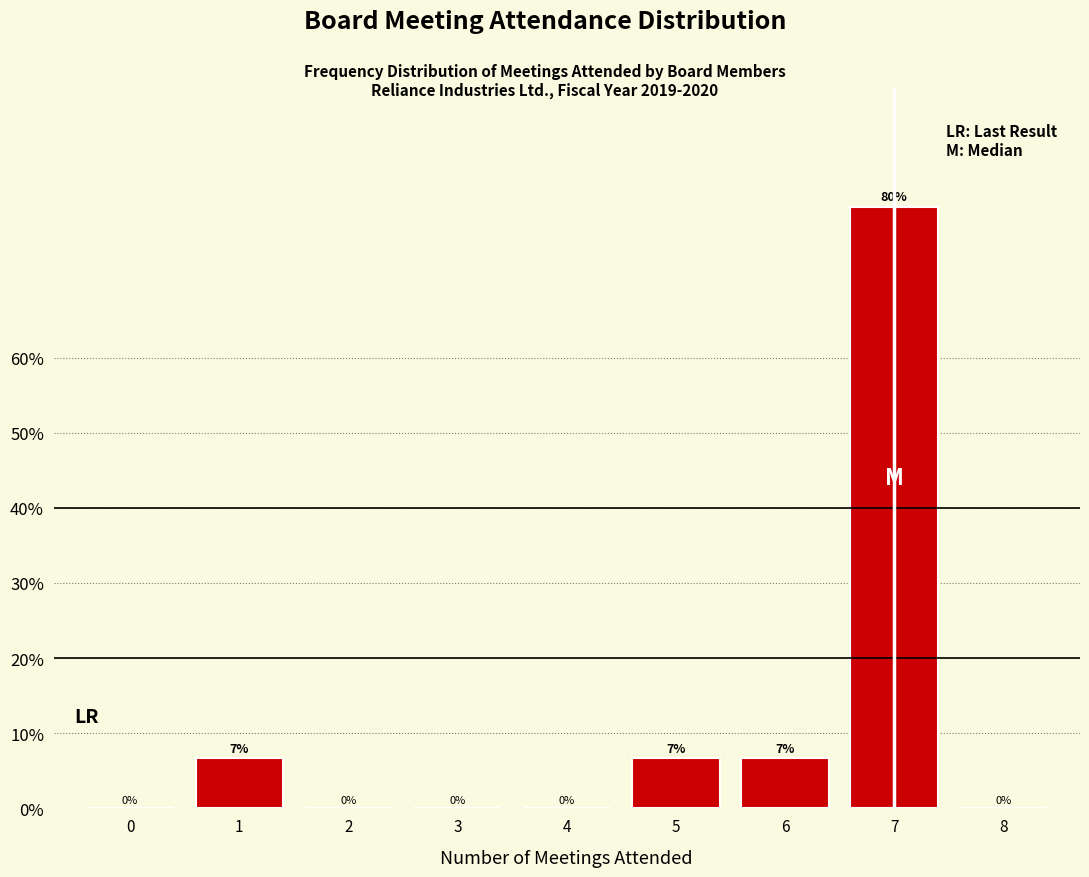

What is the change in value from 2 to 7?

+80.0